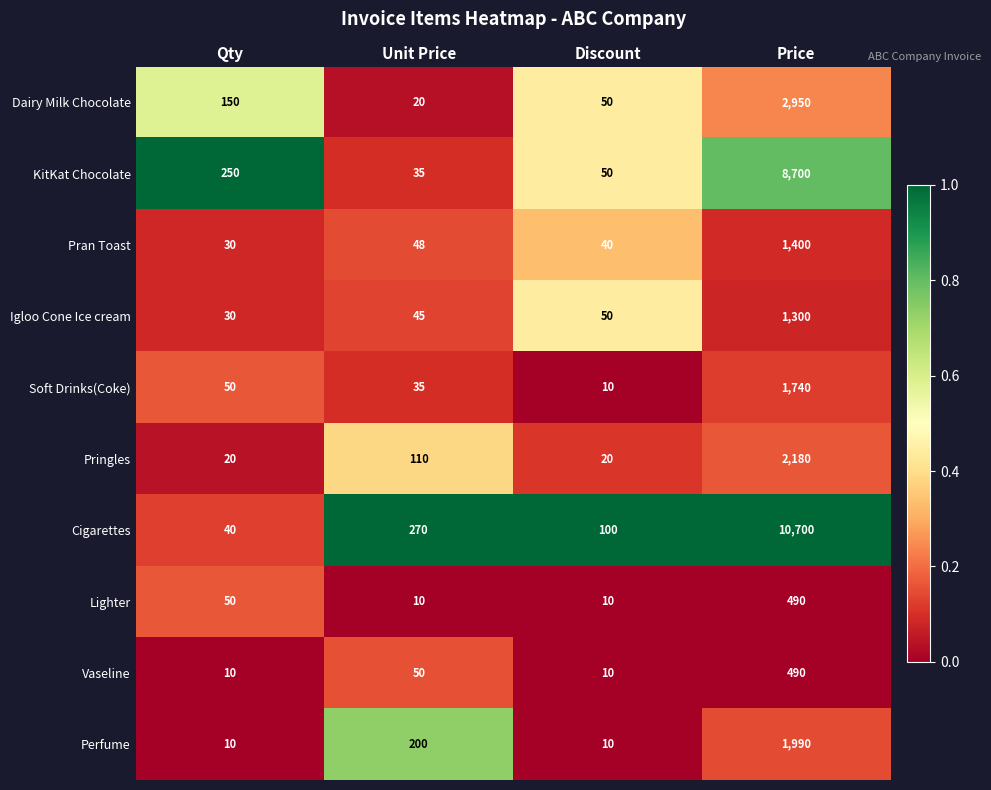

What is the difference between the Igloo Cone Ice cream values at Discount and Unit Price?

5